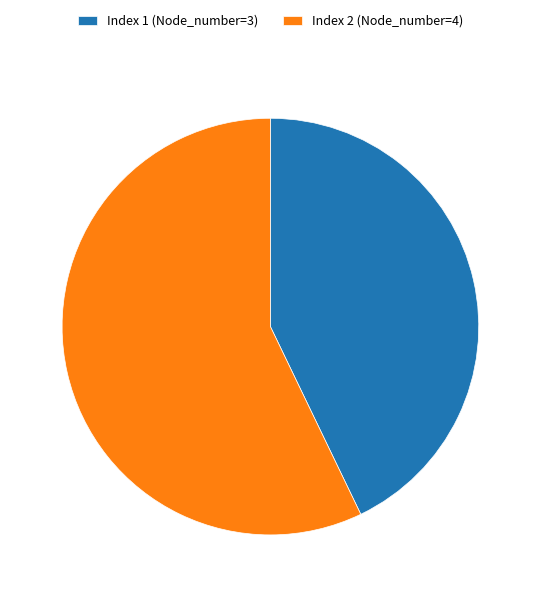

The Index 1 (Node_number=3) slice represents 37% of the pie. True or false?

False